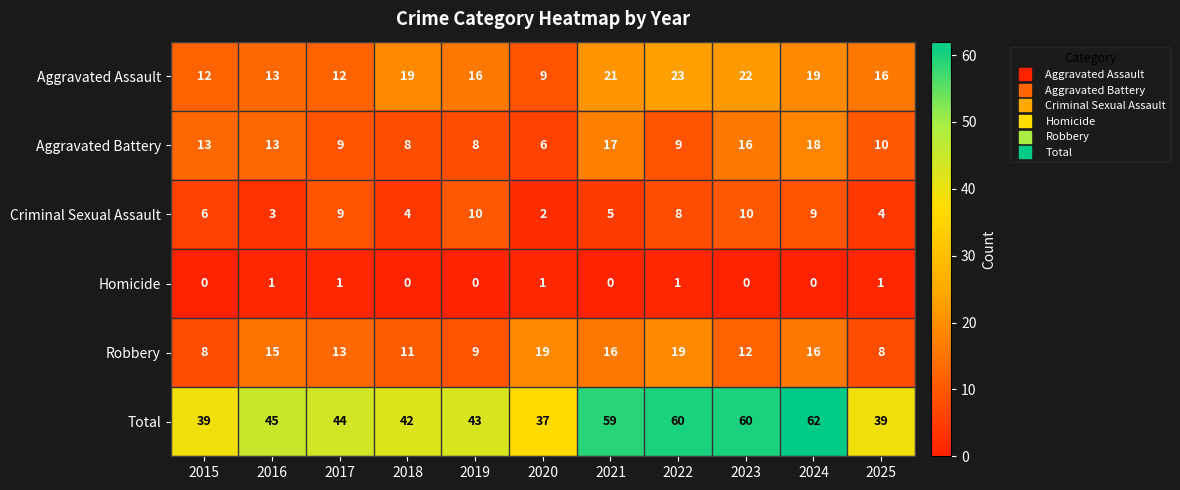

What is the difference between the highest and lowest values at 2024?

62